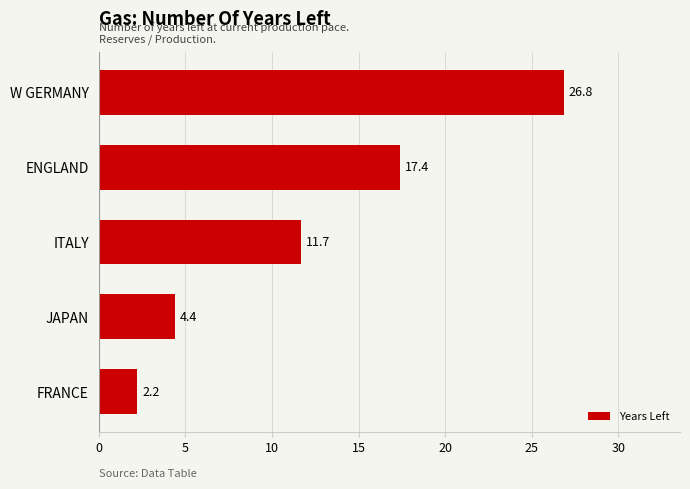

How many bars are there in total?

5